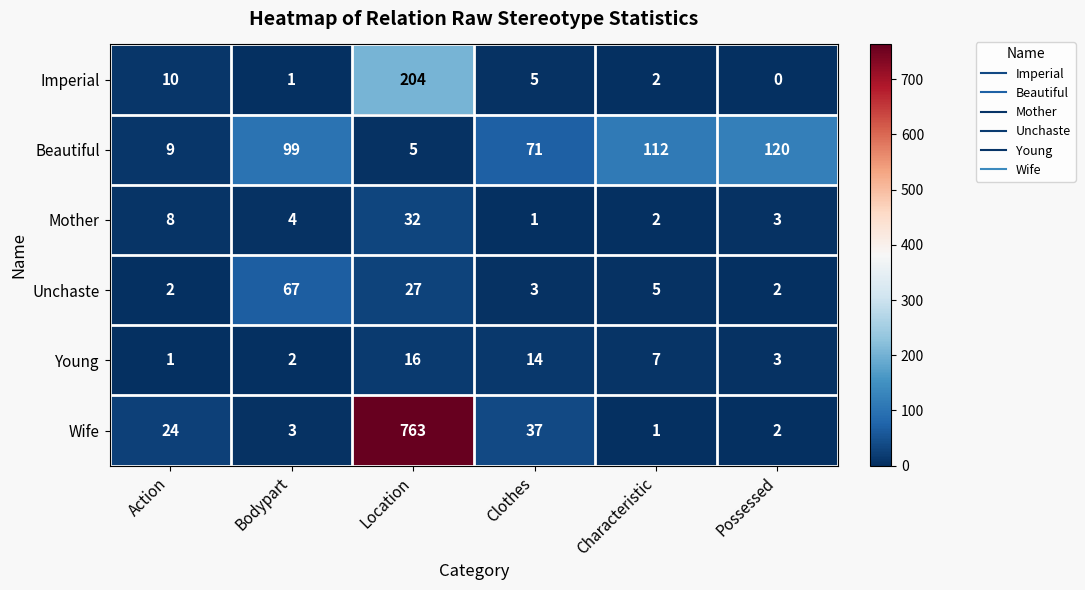

At which label is Young closest to 8?

Characteristic